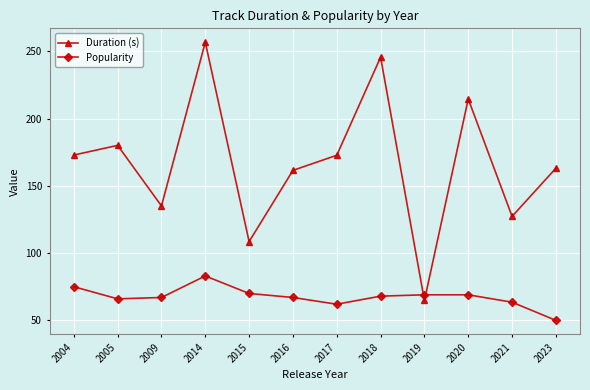

Which category has the highest value in the Duration (s) series?

2014